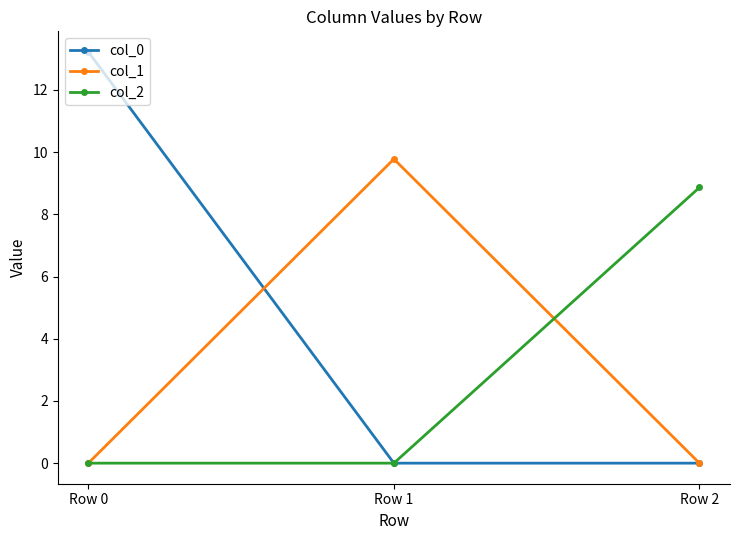

Which series has the largest total across all categories?

col_0